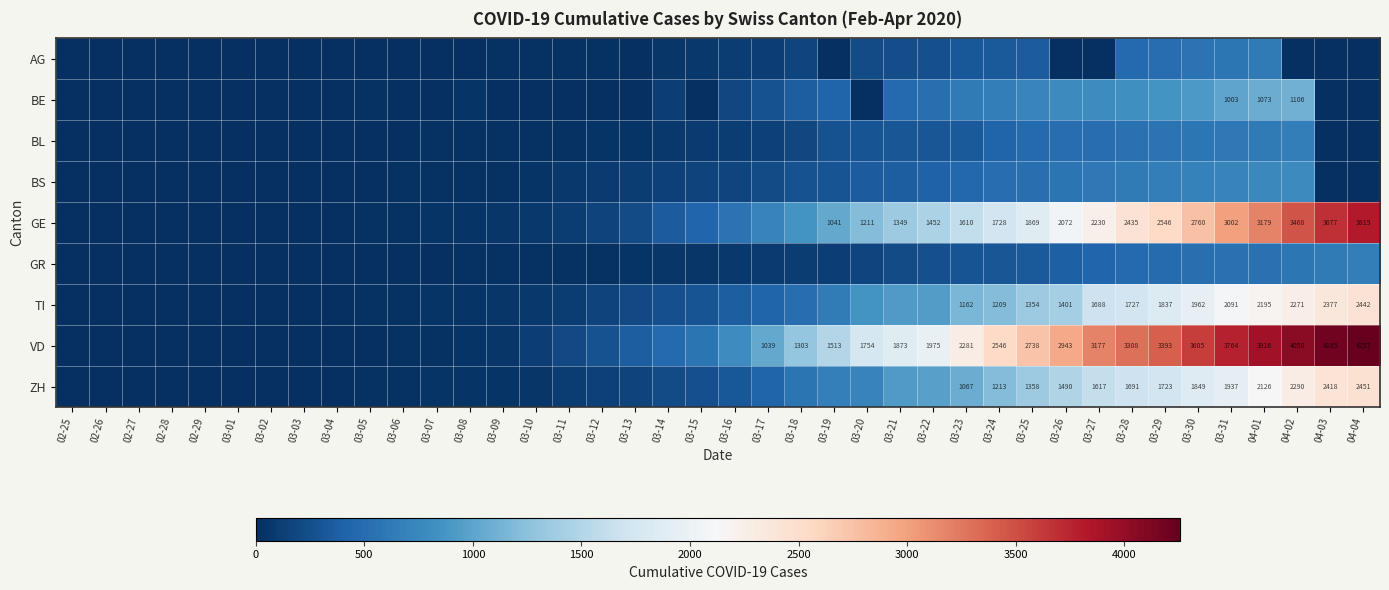

What is the difference between the maximum and minimum values in the VD series?

4257